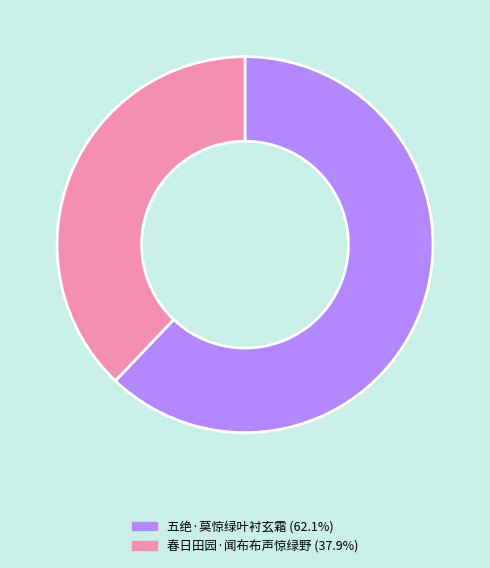

True or false: 五绝·莫惊绿叶衬玄霜 accounts for 62% of the total.

True